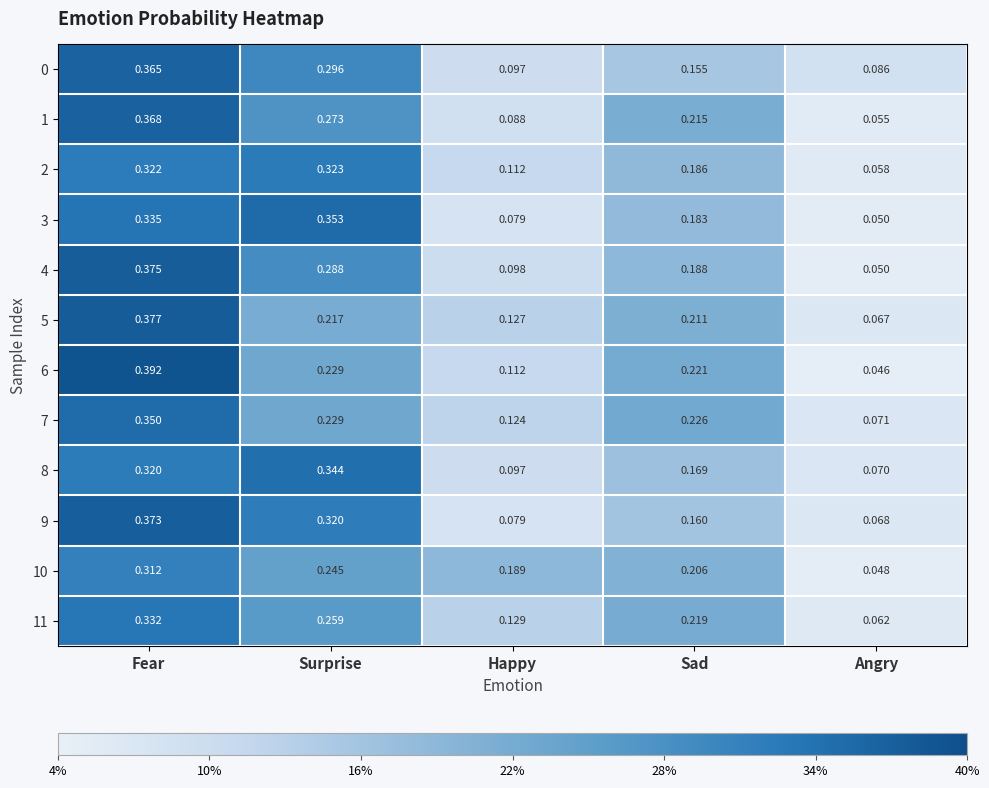

List the labels in order of 11 value, largest first.

Fear, Surprise, Sad, Happy, Angry